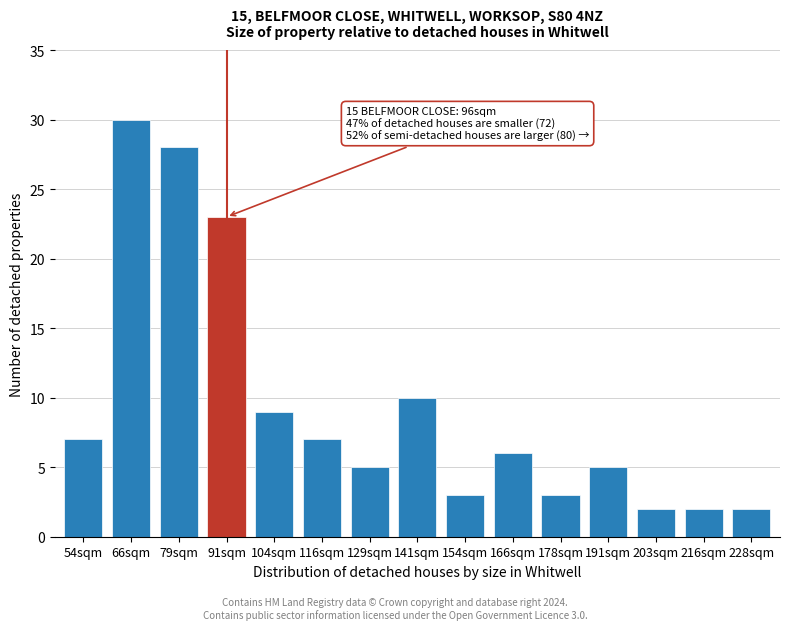

Reading left to right, extract all data points from this chart.

7	30	28	23	9	7	5	10	3	6	3	5	2	2	2